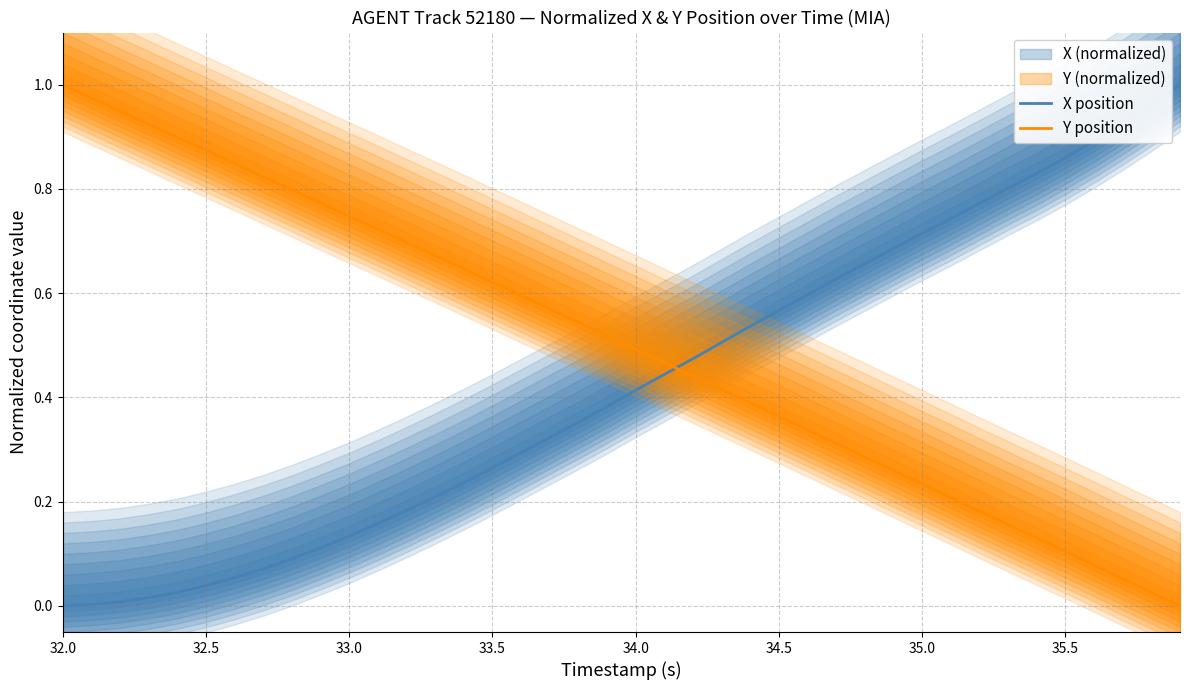

Which series ends up on top after the final intersection of Y position and X position?

X position